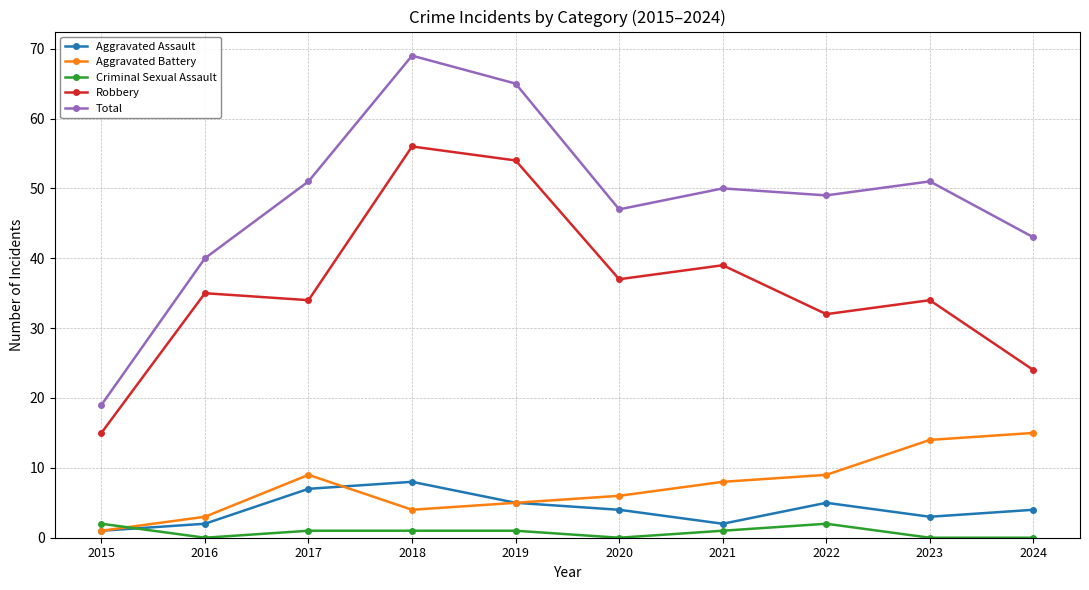

What is the spread (max minus min) of values at 2017?

50